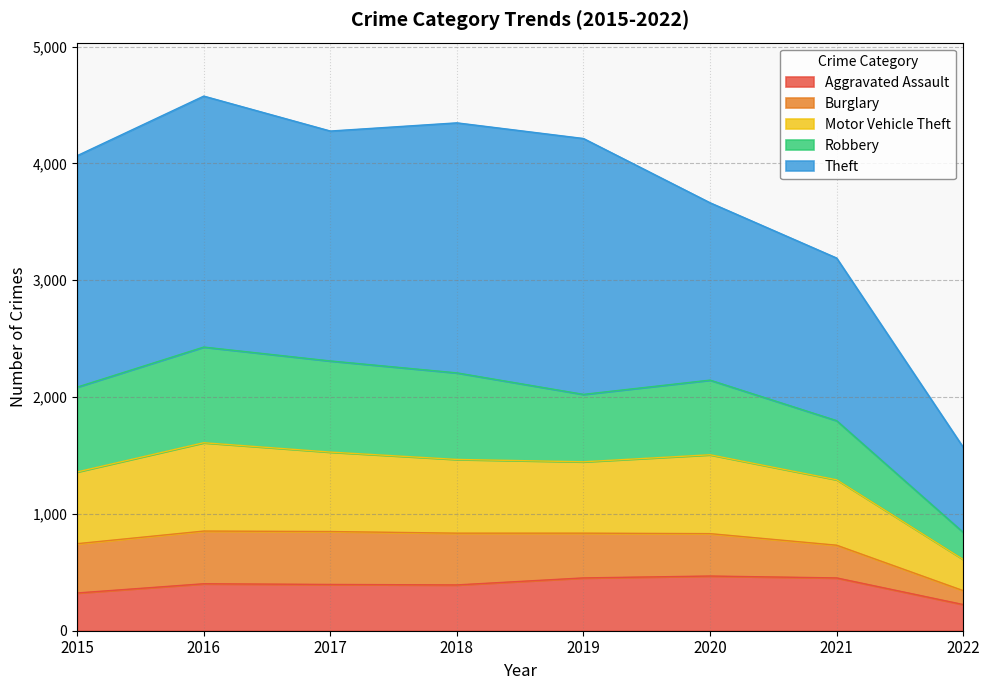

The Aggravated Assault series shows 236 at 2018. True or false?

False